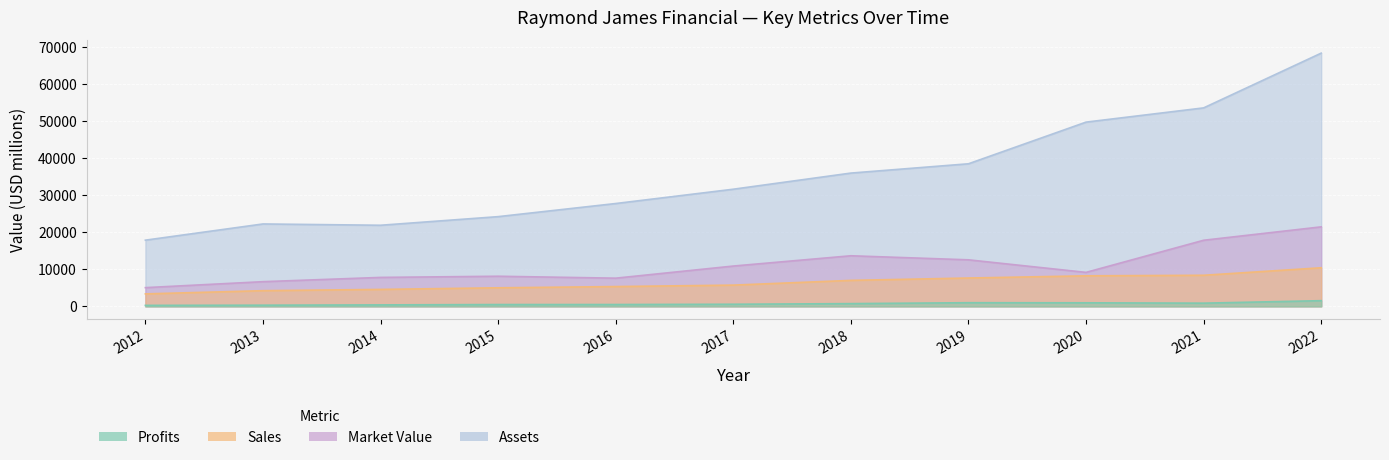

Rank the series by their maximum value, from lowest to highest.

Profits, Sales, Market_Value, Assets